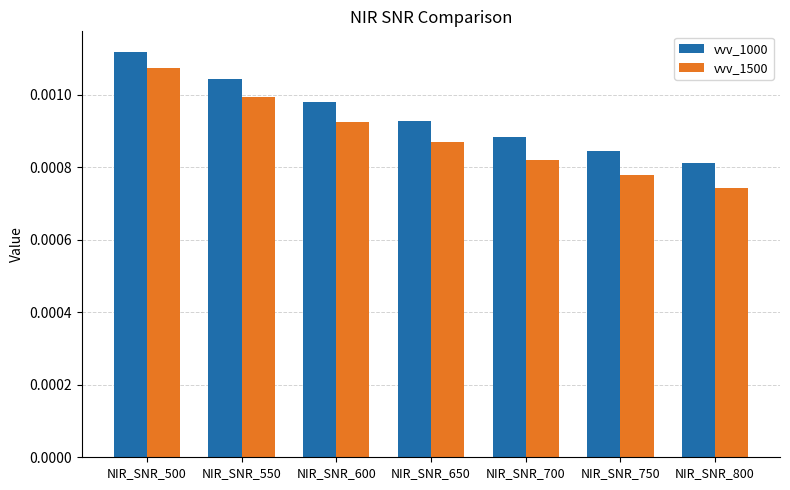

Rank the series by their maximum value, from lowest to highest.

vvv_1500, vvv_1000